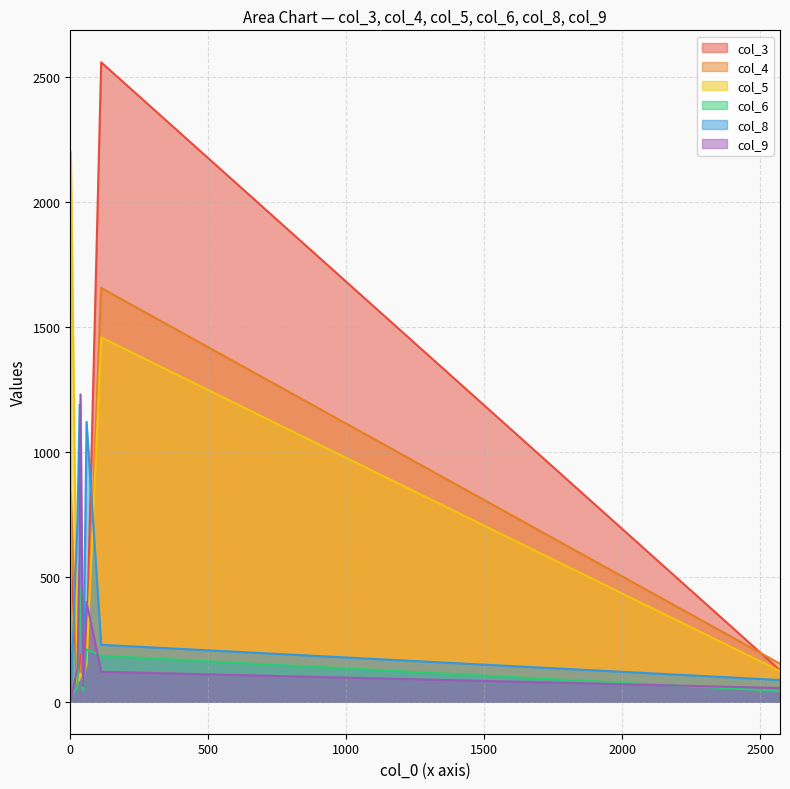

What is the label of the 5th point from the right?

37